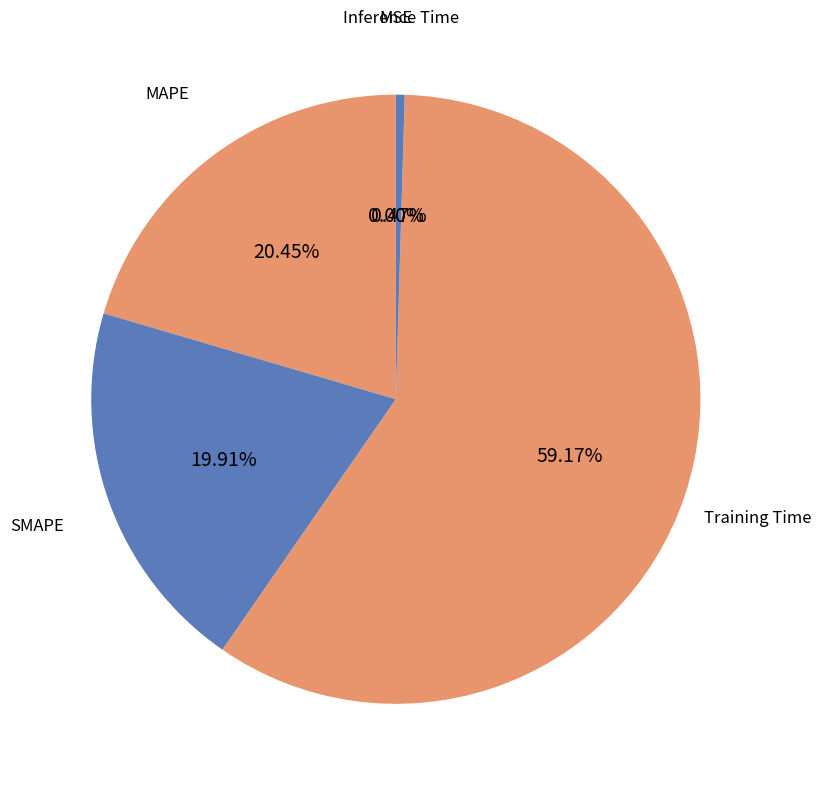

To the nearest percent, what is the difference between the largest and smallest slice percentages?

59%